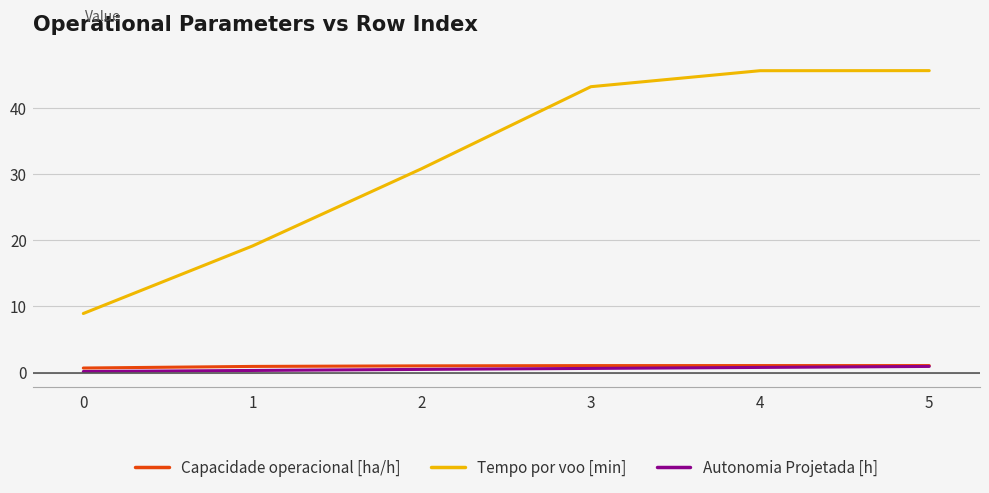

What is the smallest value displayed?

0.2